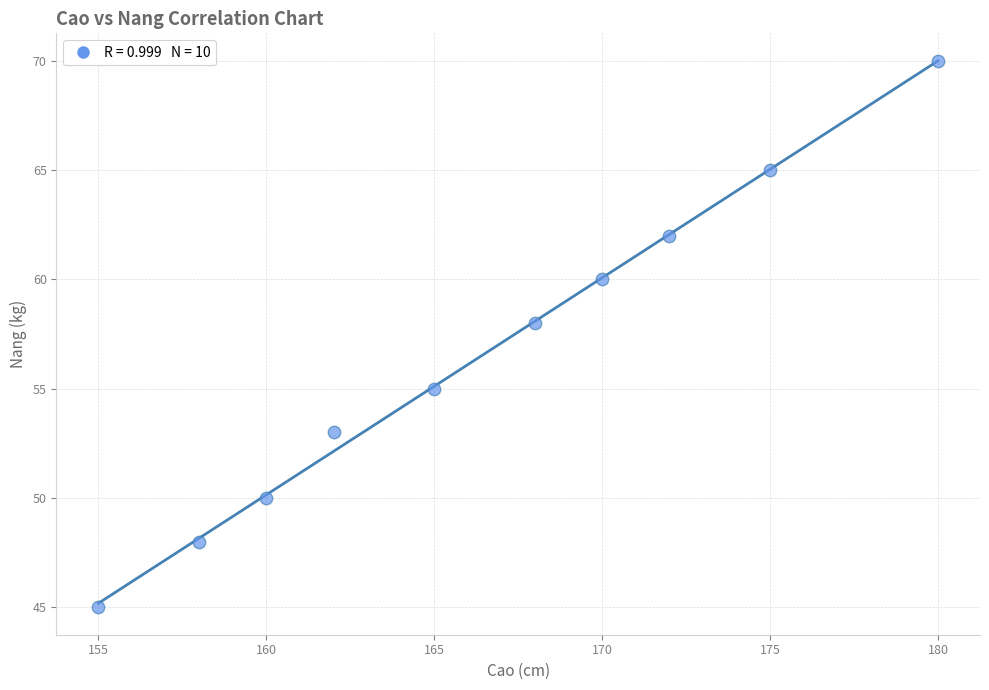

What is the average Y value?

57